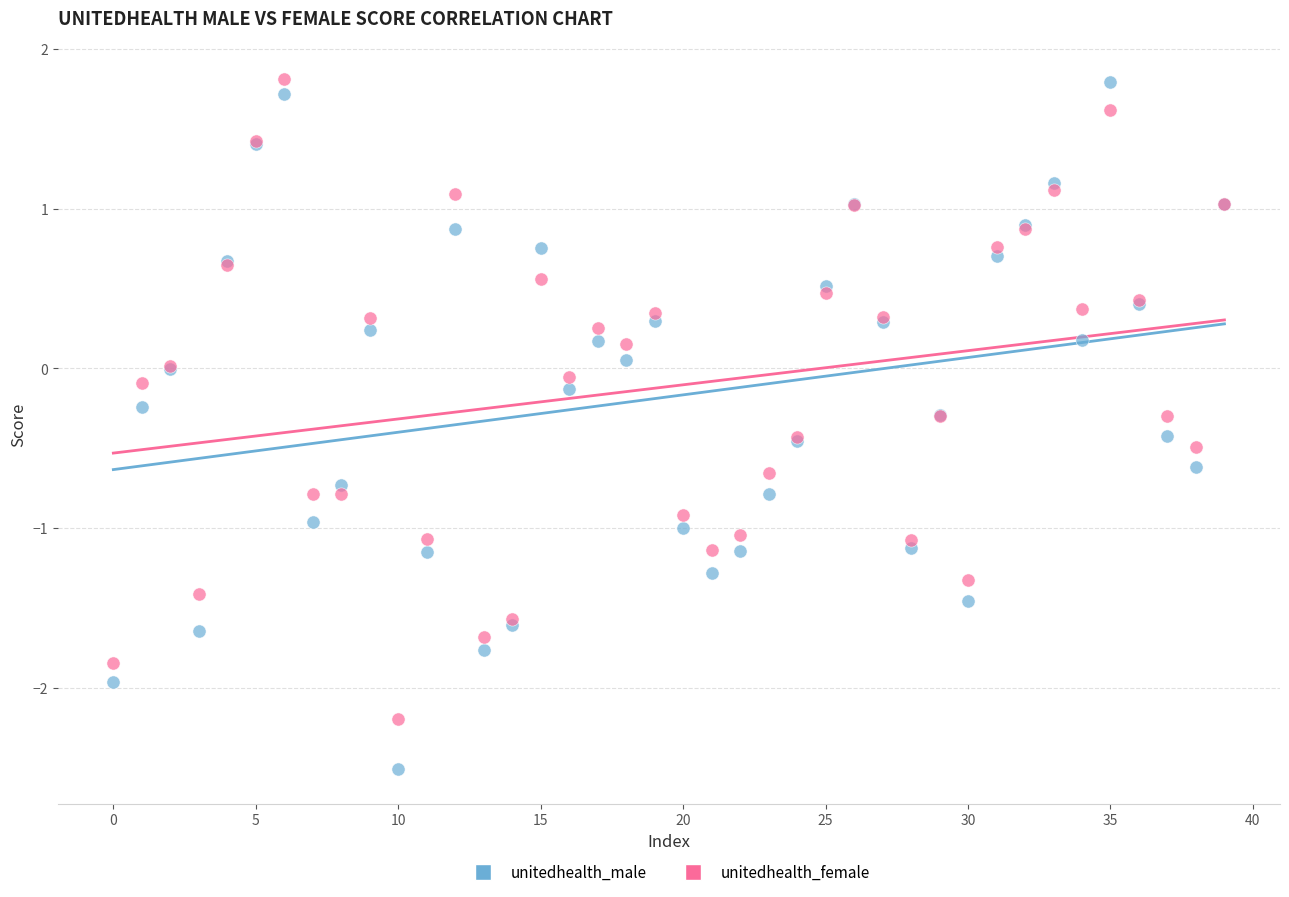

Which series reaches the minimum Y coordinate?

unitedhealth_male